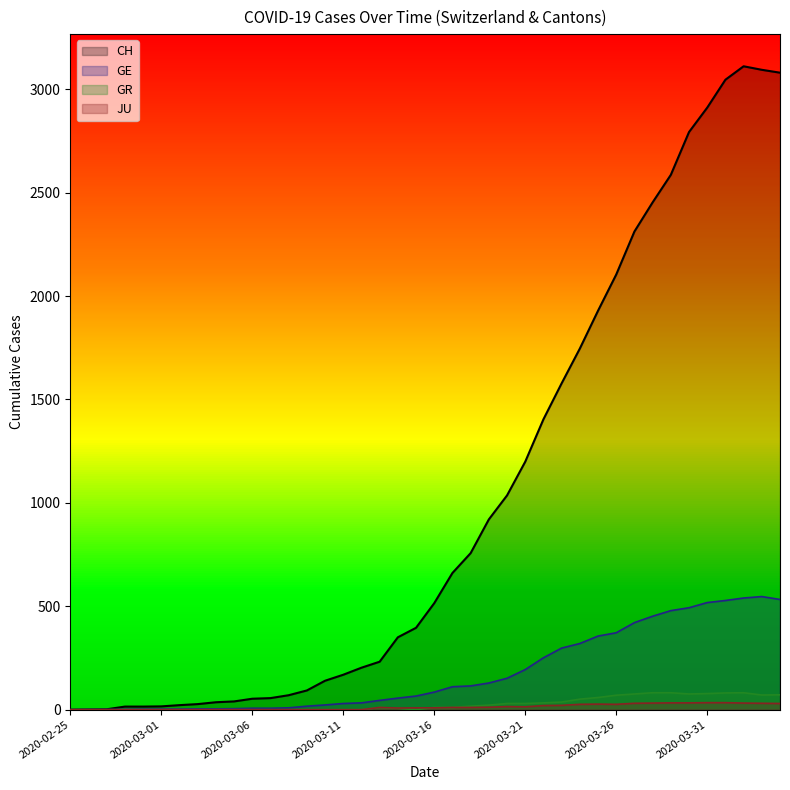

At how many categories does at least one series exceed 1162?

15